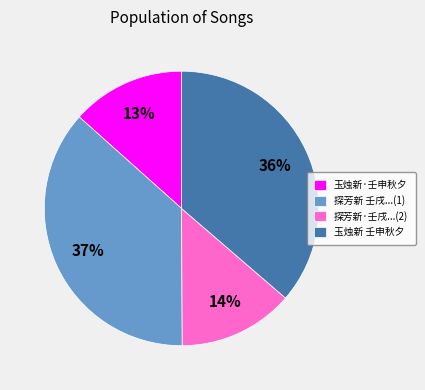

True or false: 玉烛新 壬申秋夕 accounts for 36% of the total.

True